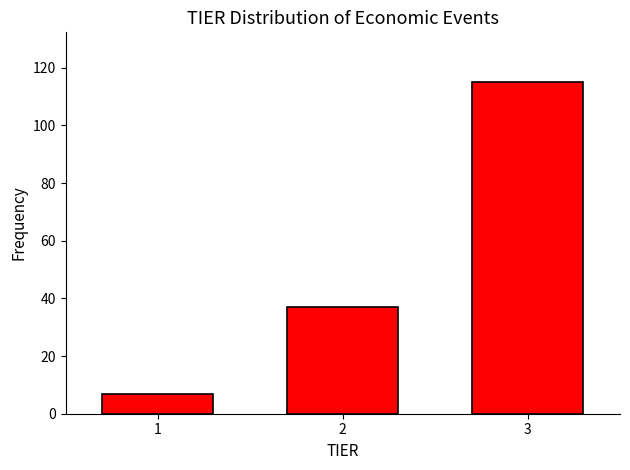

Reading left to right, list every bar in this chart as the range it spans on the x-axis followed by its height. The values are not printed on the chart, so give them approximately, as read against the axis.

0.5 to 1.5: 8
1.5 to 2.5: 38
2.5 to 3.5: 116